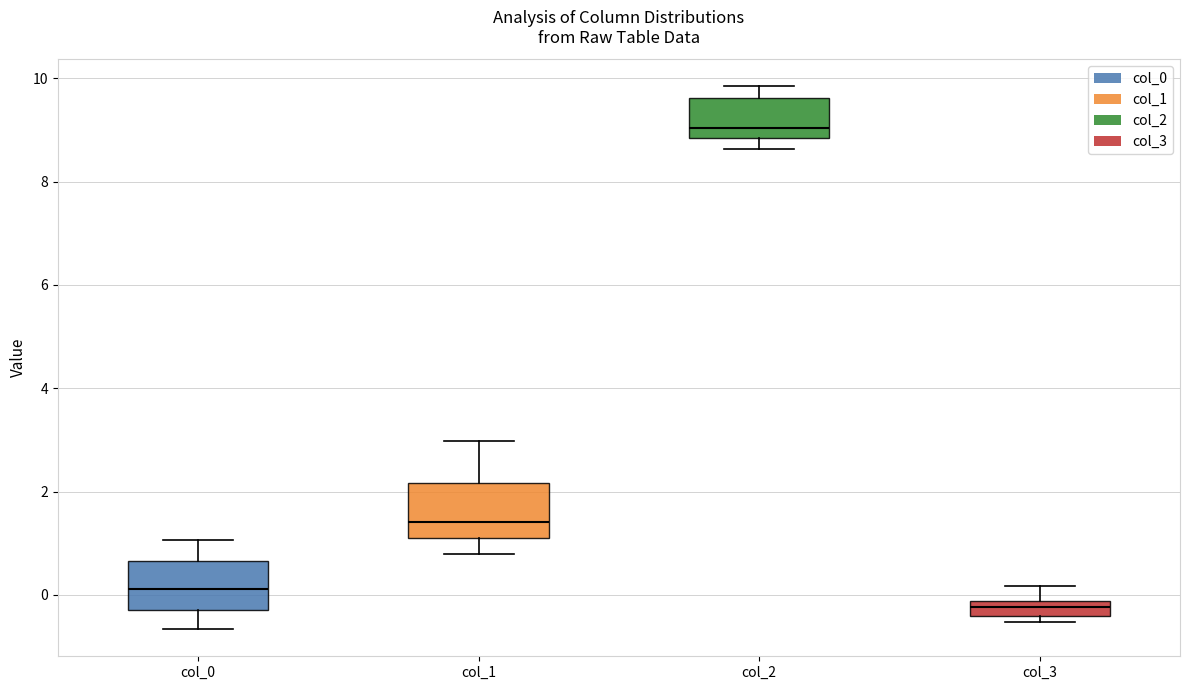

Where is the upper edge of the box for col_0 on the y-axis? The values are not printed on the chart, so give them approximately, as read against the axis.

0.6